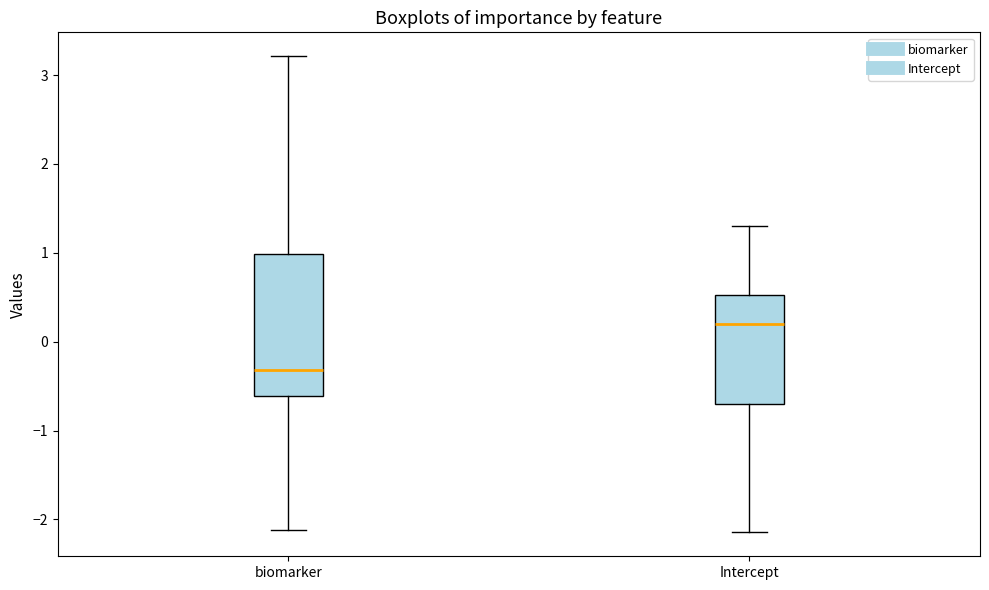

Which box is the tallest, from its lower edge to its upper edge?

biomarker